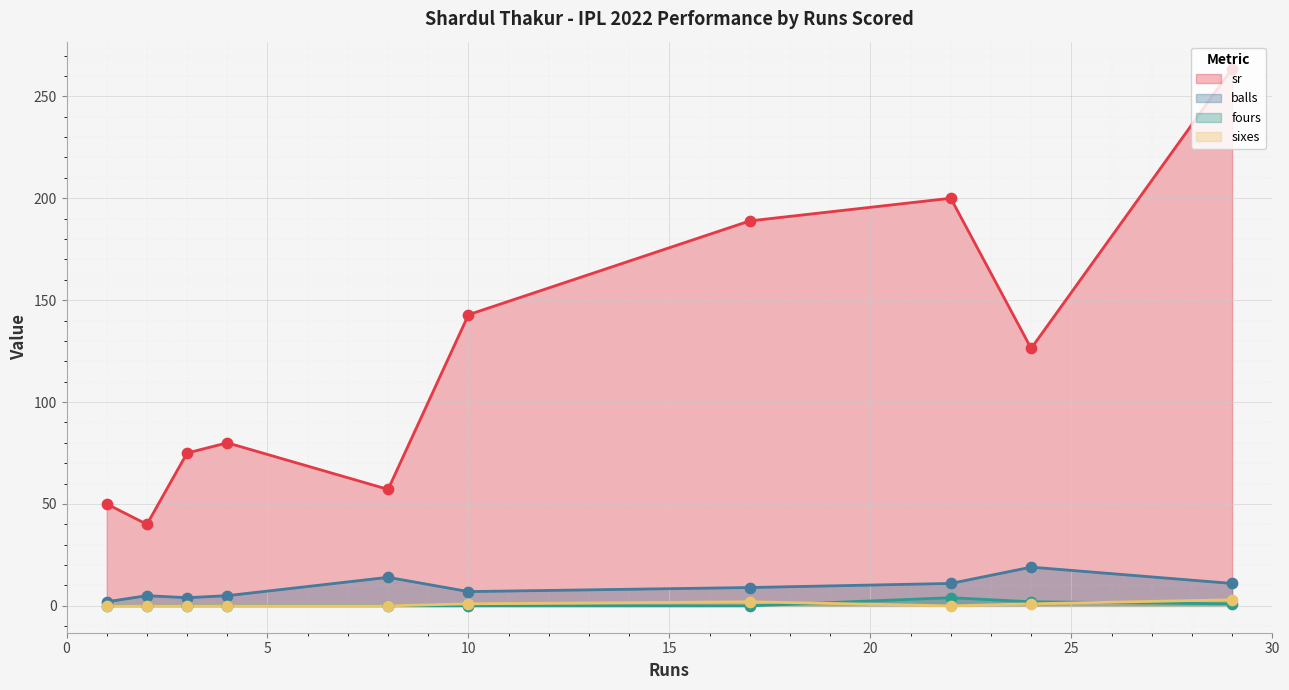

Is the value of sixes at 1 greater than the value of fours at 10?

No